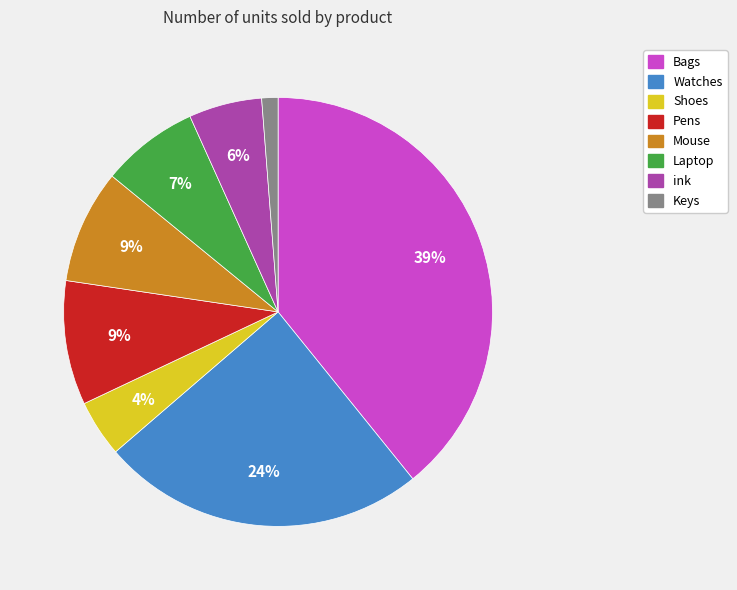

Is there a majority slice in this chart?

No